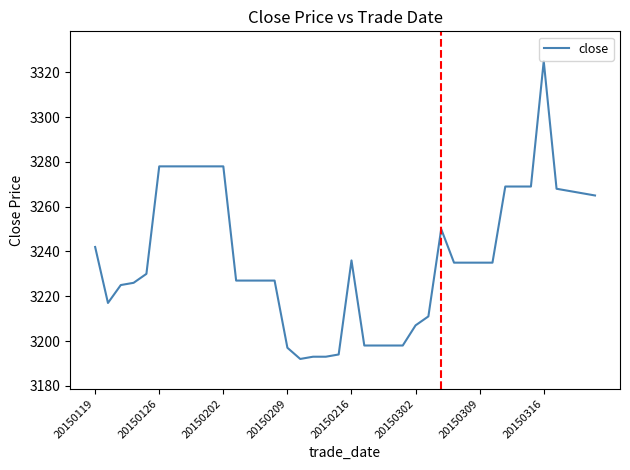

How many values are below 3235?

19